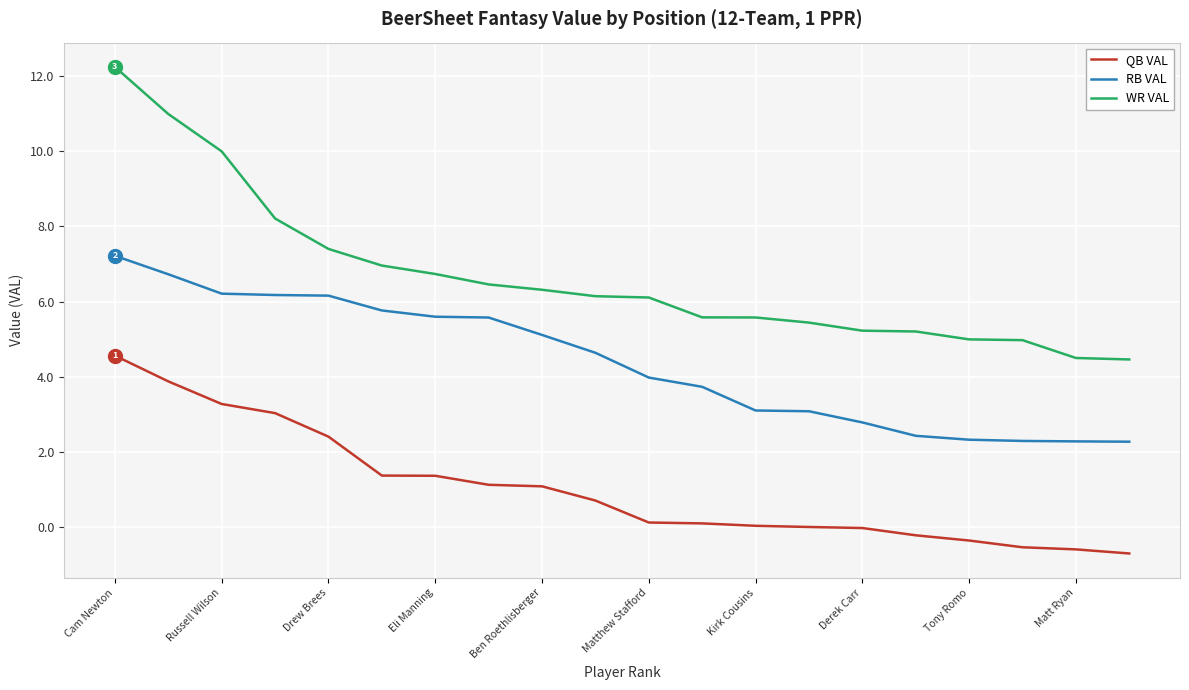

True or false: WR VAL and QB VAL cross at least once.

False